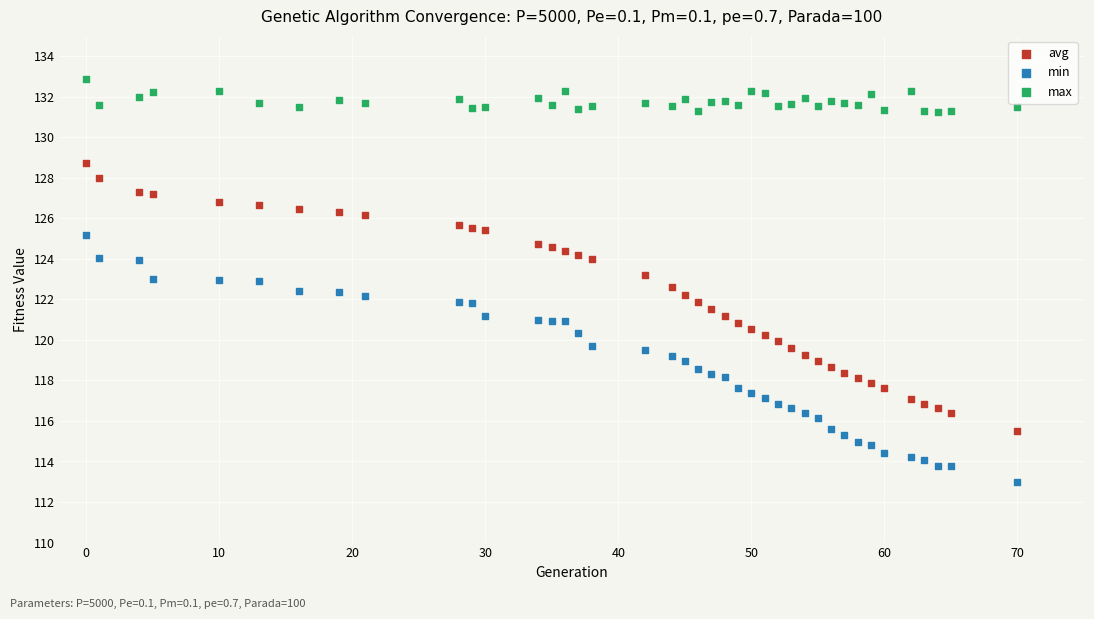

Which series contains the highest Y value?

max